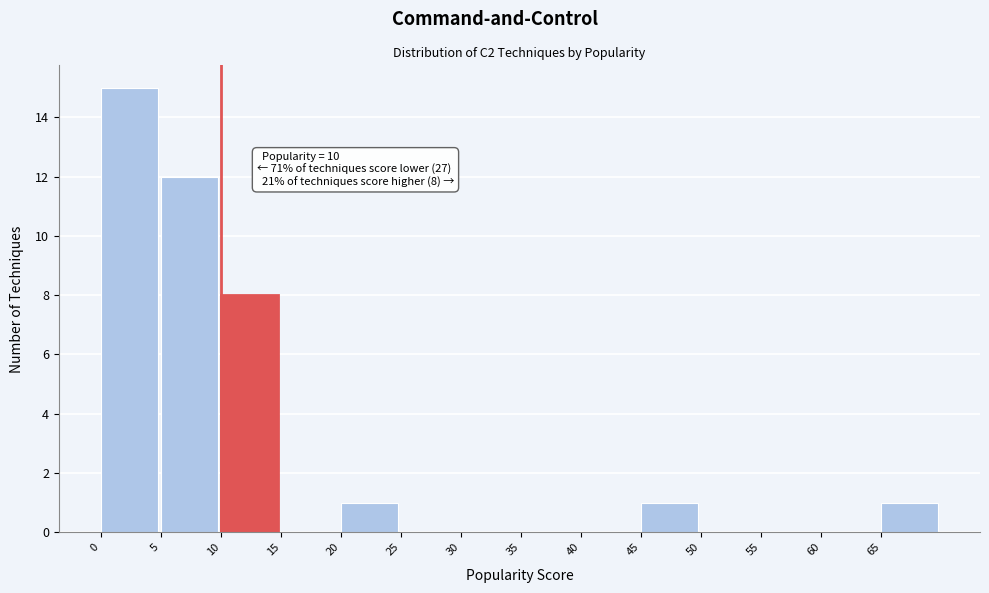

Over which range of the x-axis is the bar tallest?

0 to 5